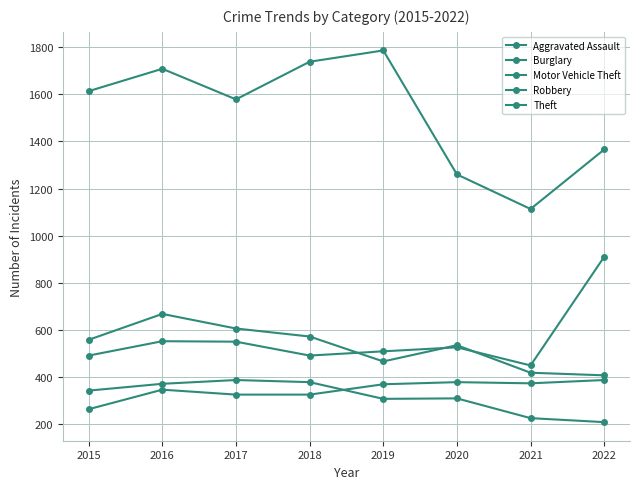

How many lines are shown in the chart?

5